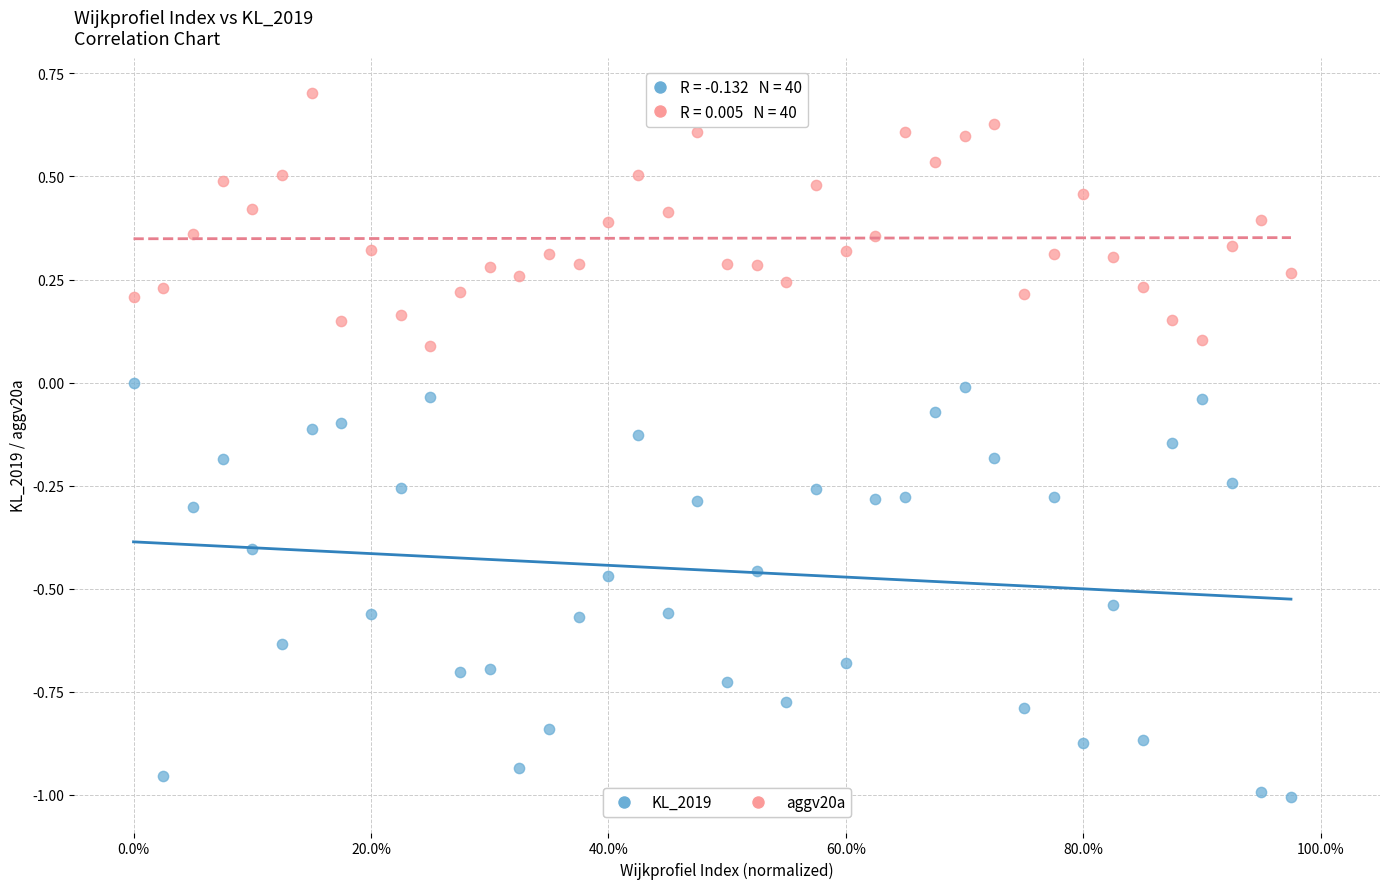

Which series contains the highest Y value?

aggv20a